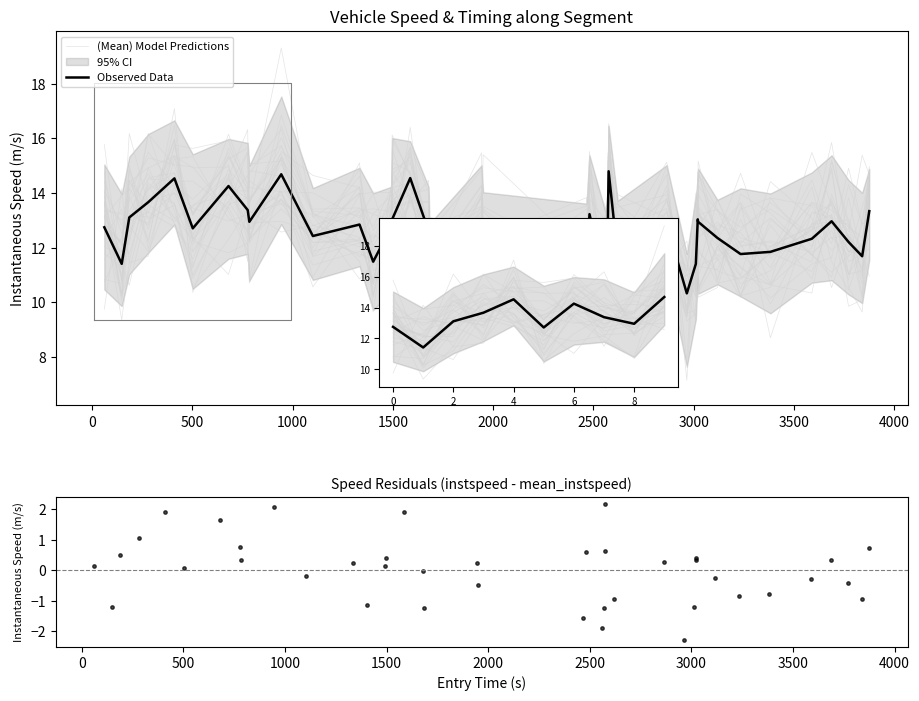

Which series reaches the maximum Y coordinate?

(Mean) Model Predictions